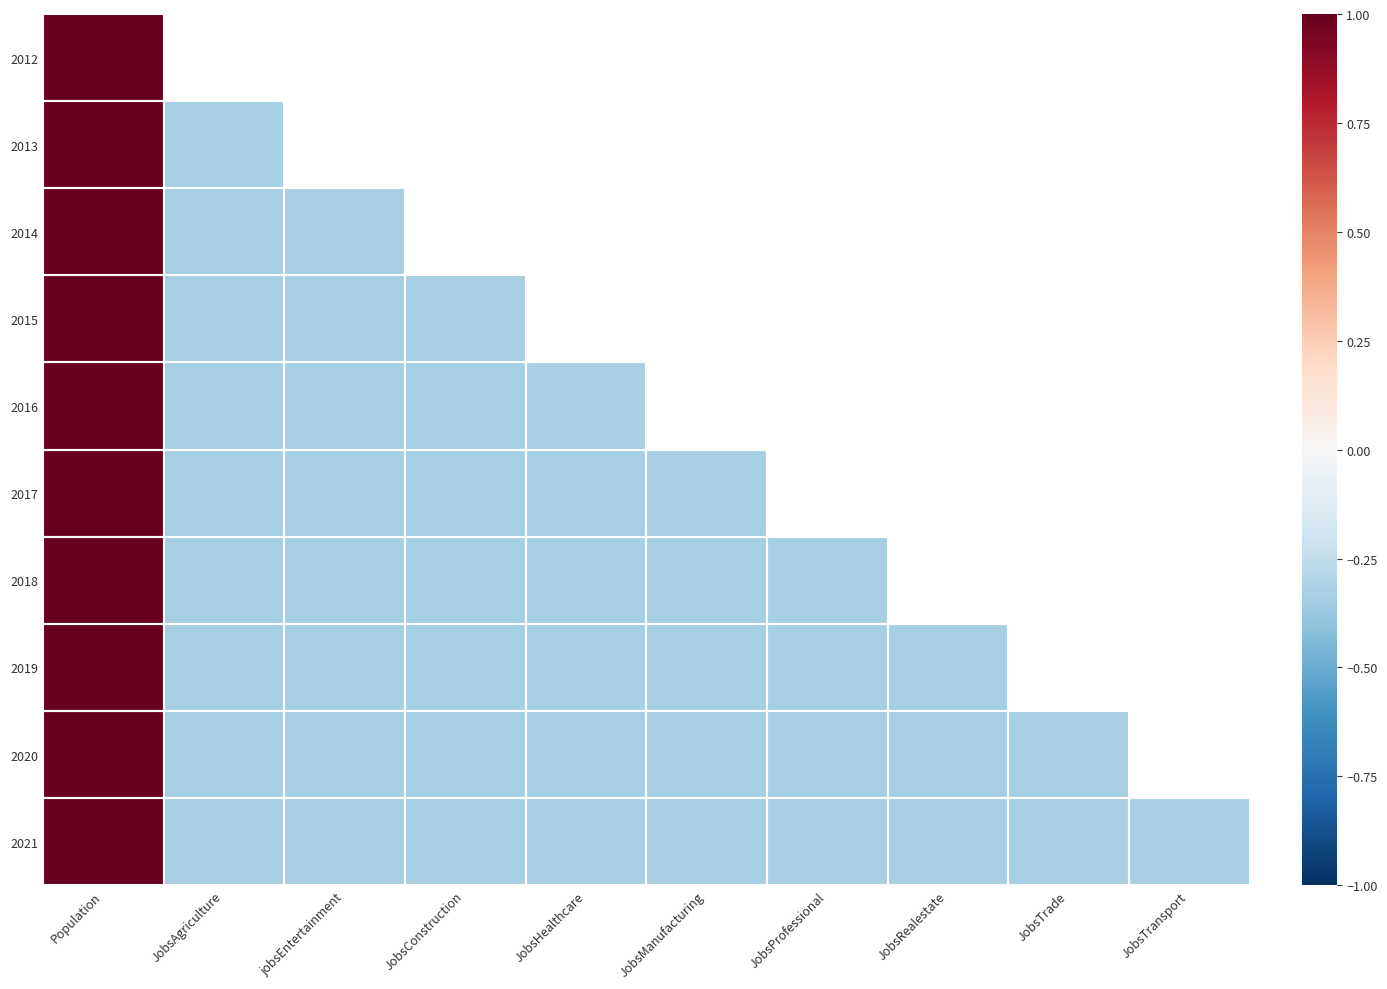

How many series are shown in this chart?

10